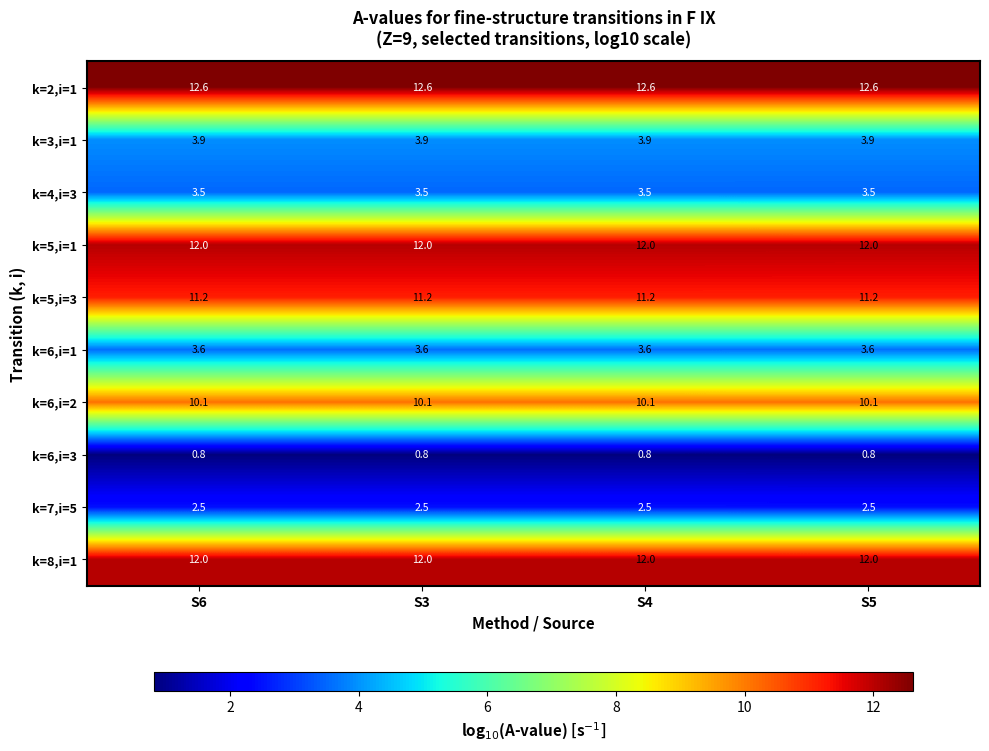

How many series are shown in this chart?

10